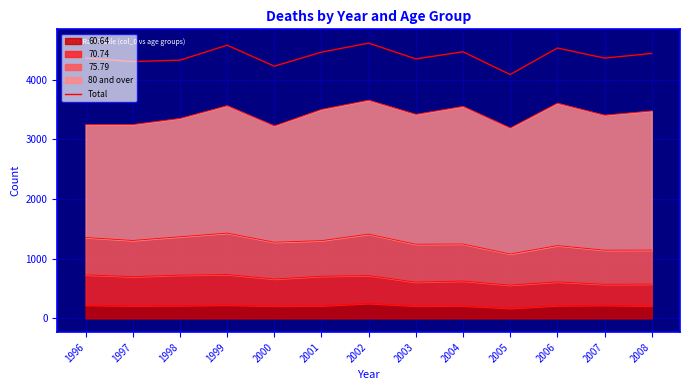

Rank the categories by value from lowest to highest.

2005, 2000, 1997, 1998, 2003, 1996, 2007, 2008, 2001, 2004, 2006, 1999, 2002